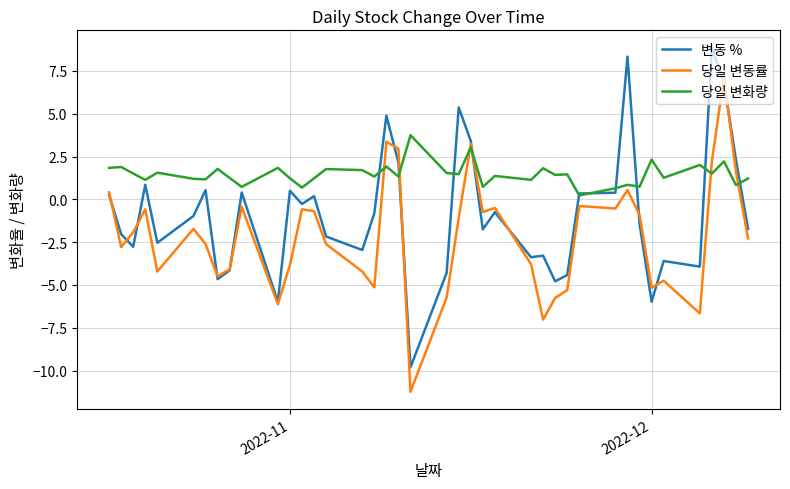

Rank the series by their average value, from highest to lowest.

당일 변화량, 변동 %, 당일 변동률